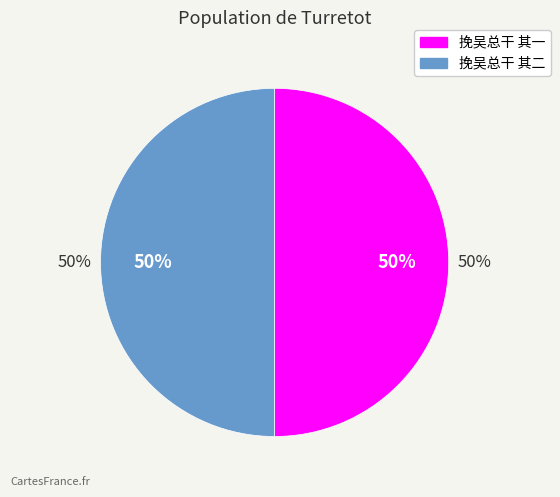

Is there any slice that represents more than half of the pie?

Yes